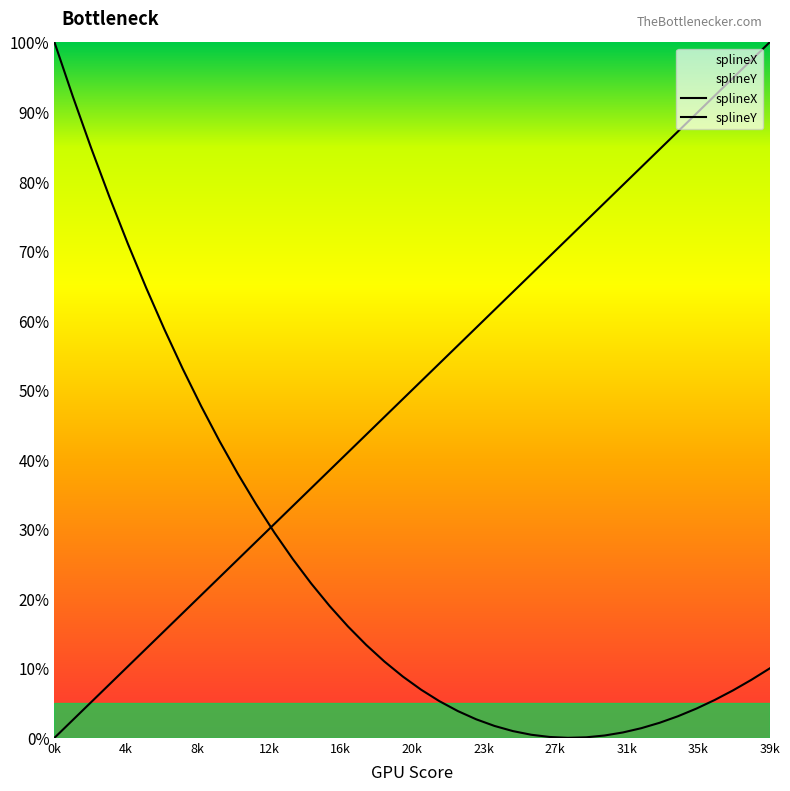

Which series has the largest range (max minus min)?

splineX